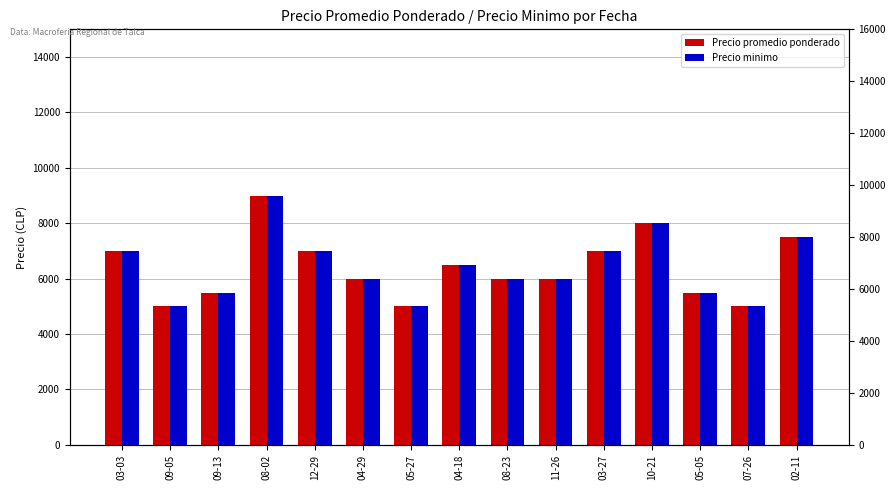

Are the bars grouped side by side (vs. stacked)?

Yes